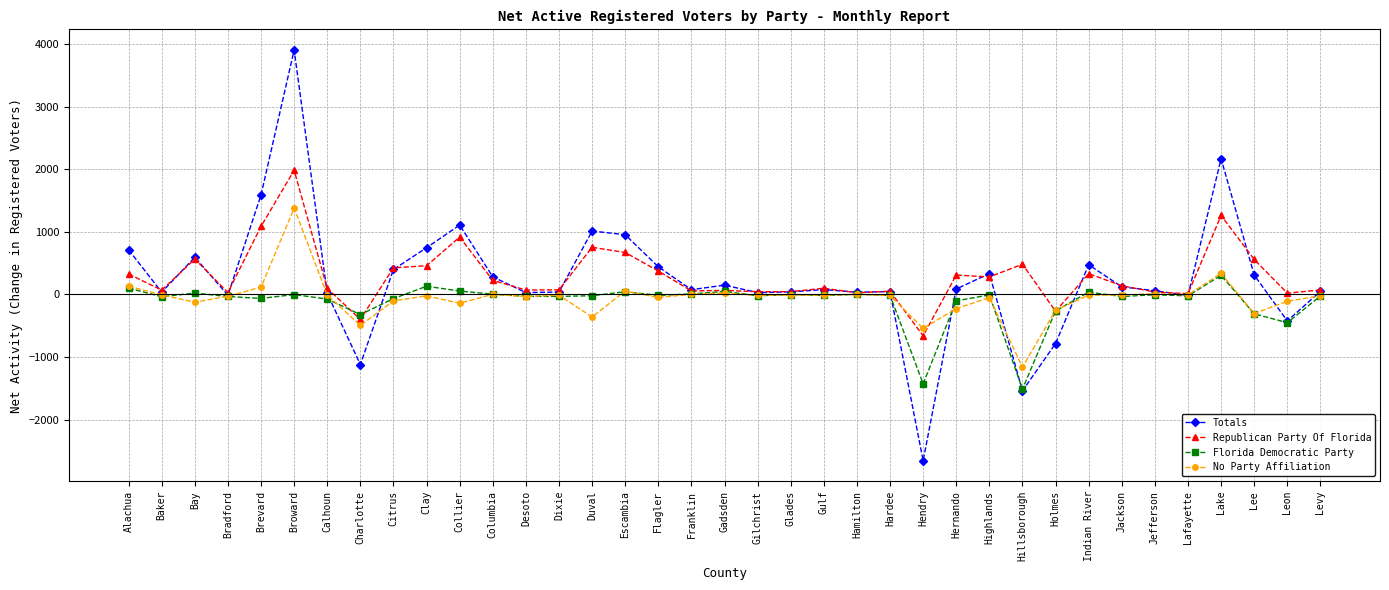

Is it true that No Party Affiliation equals -22 at Clay?

True